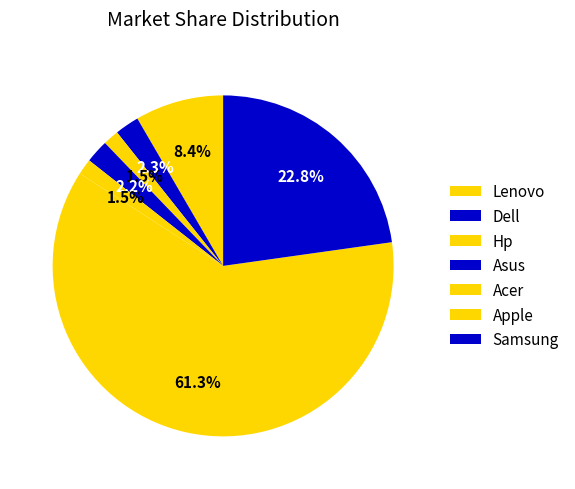

Rank the categories by value from highest to lowest.

Apple, Samsung, Lenovo, Dell, Asus, Hp, Acer